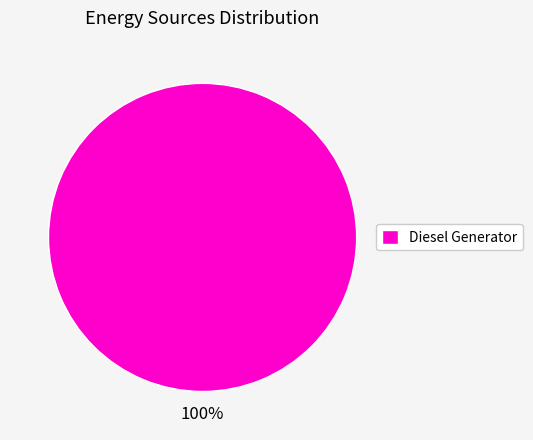

How many slices are in this pie chart?

1